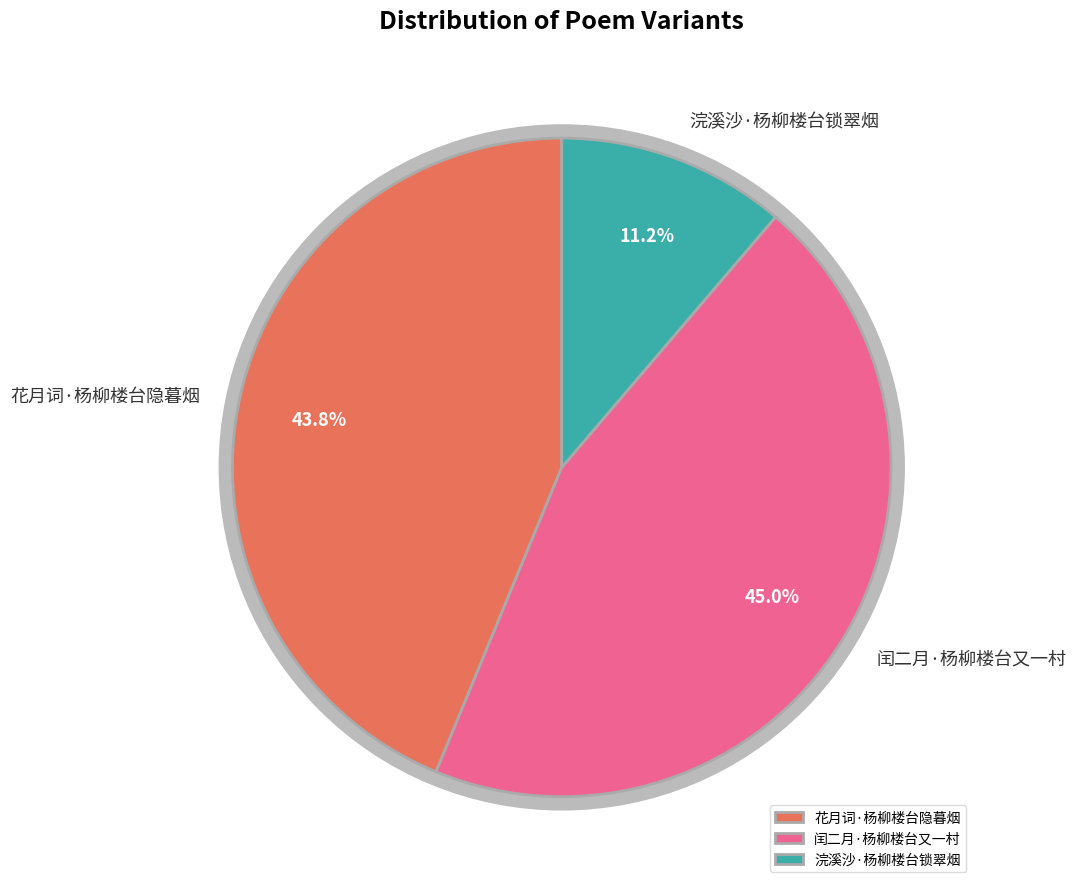

To the nearest percent, what portion does 浣溪沙·杨柳楼台锁翠烟 represent?

11%